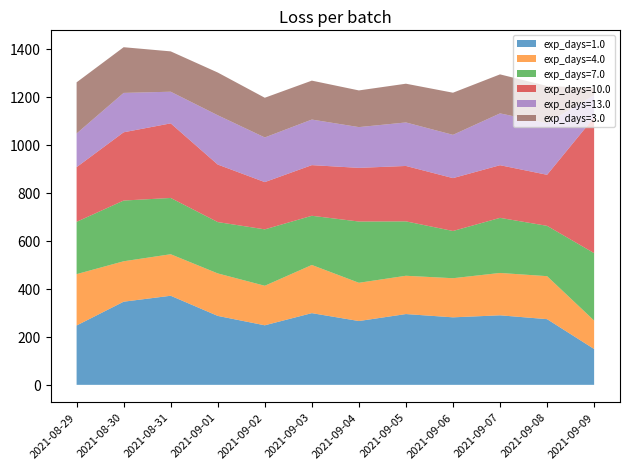

Which series has the largest total across all categories?

exp_days=1.0